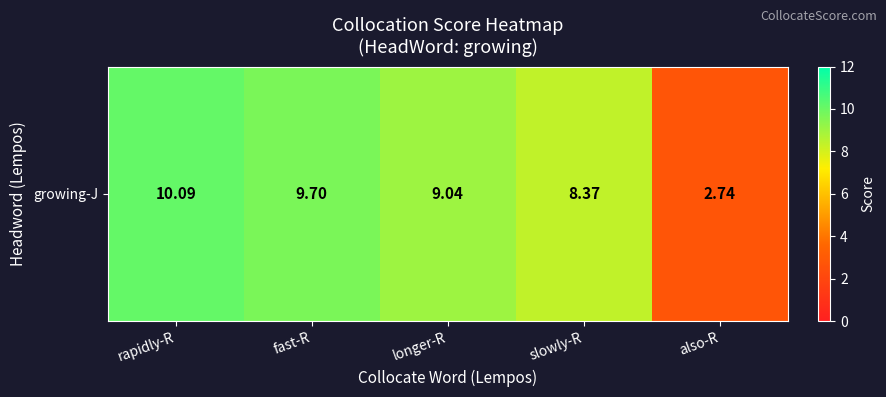

Rank the categories by value from highest to lowest.

rapidly-R, fast-R, longer-R, slowly-R, also-R